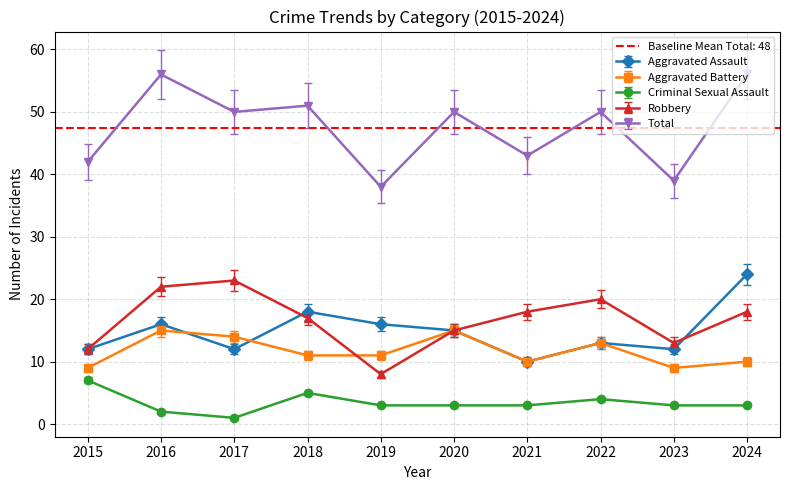

Between 2020 and 2022, which series saw the biggest shift?

Robbery